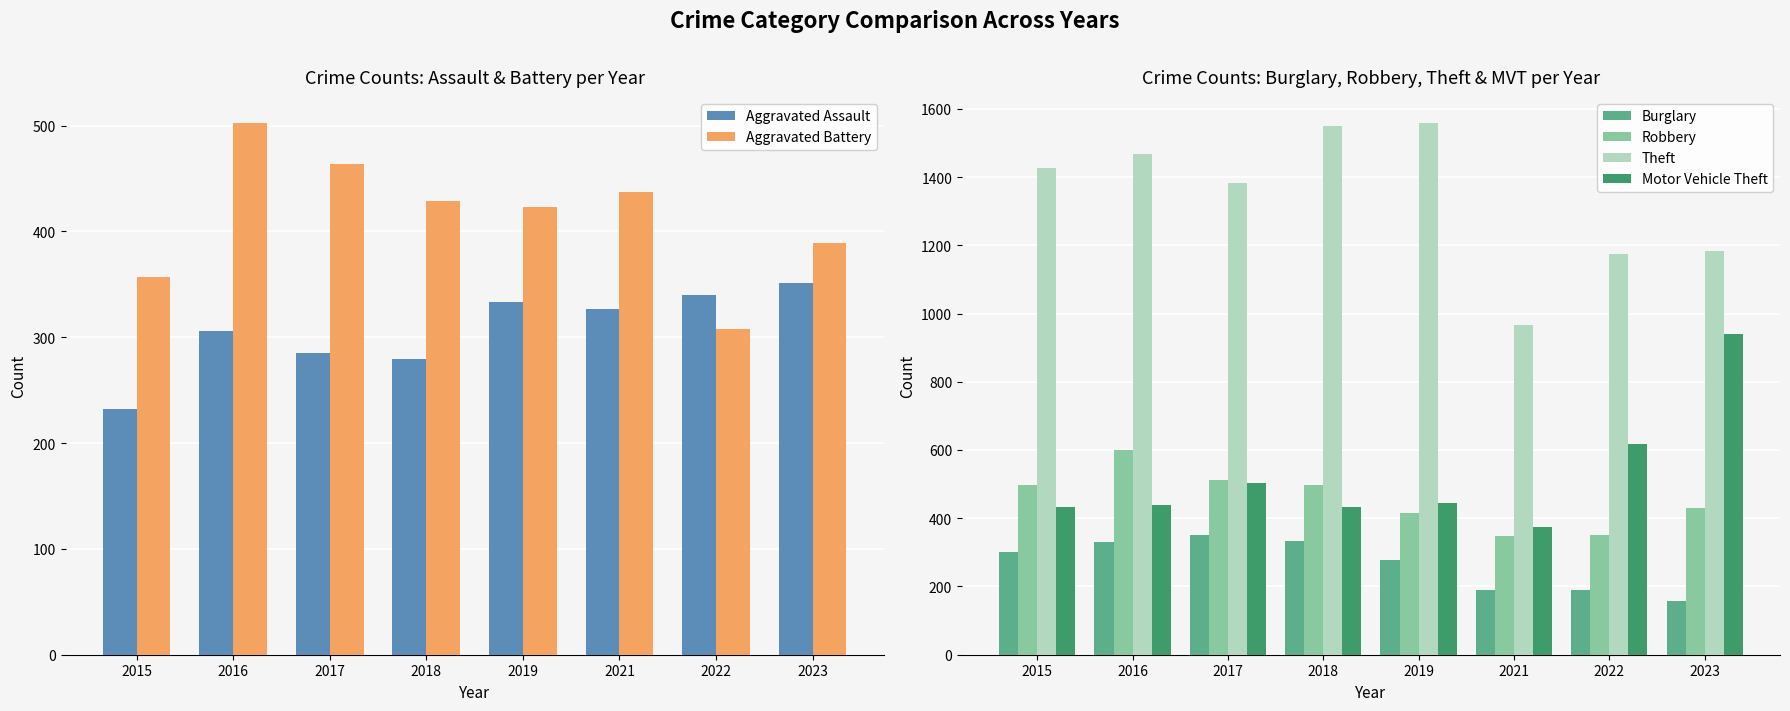

What is the minimum value for Burglary?

157